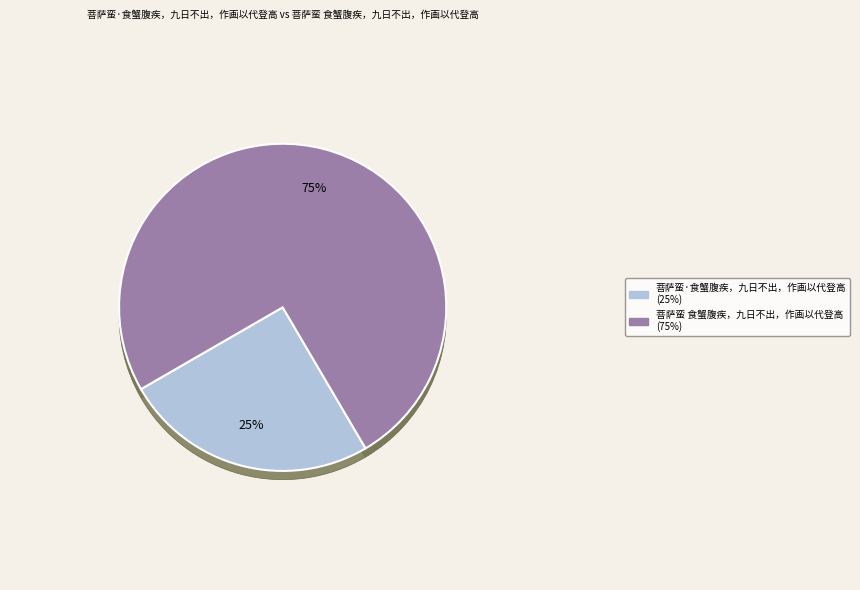

What percentage is NOT represented by 菩萨蛮·食蟹腹疾，九日不出，作画以代登高?

74.9%